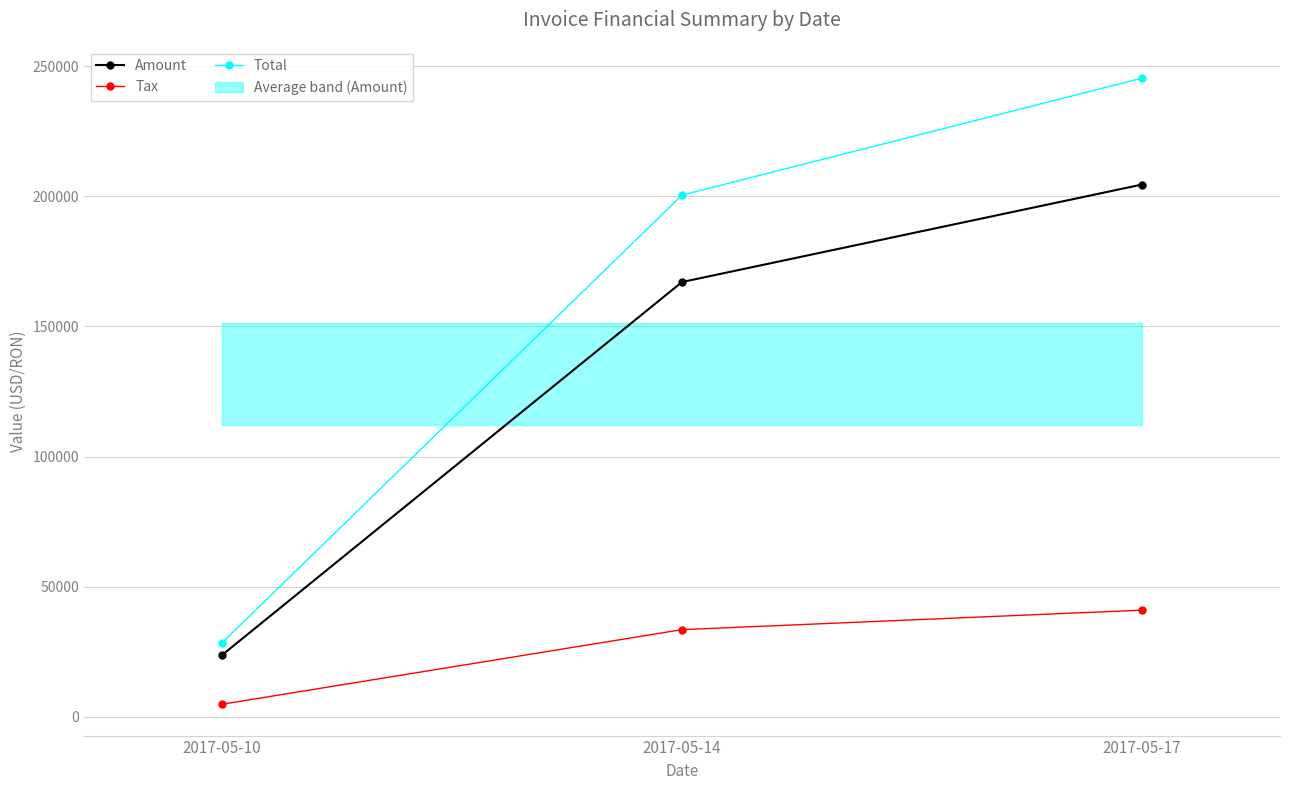

What is the sum of all Amount values?

395272.0